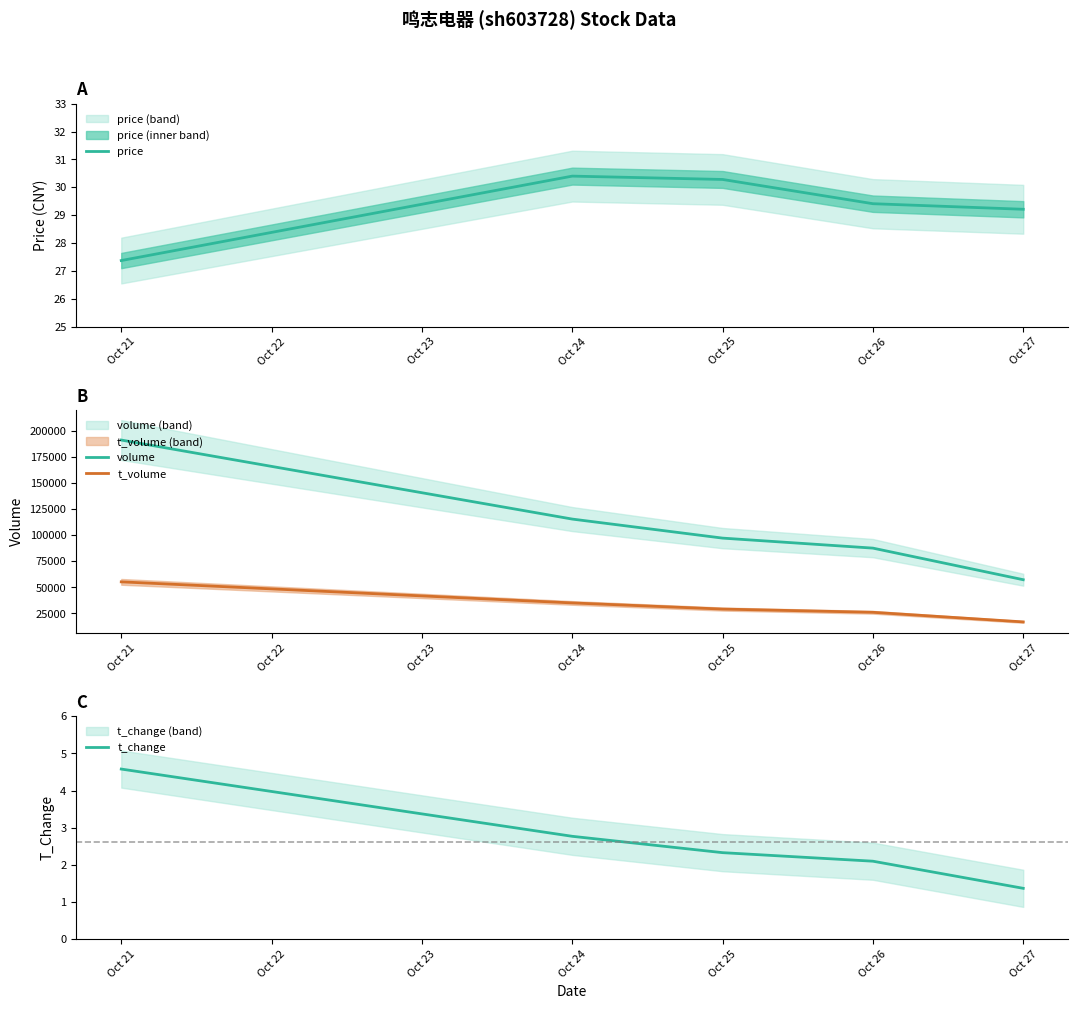

What is the average value of the price series?

29.3